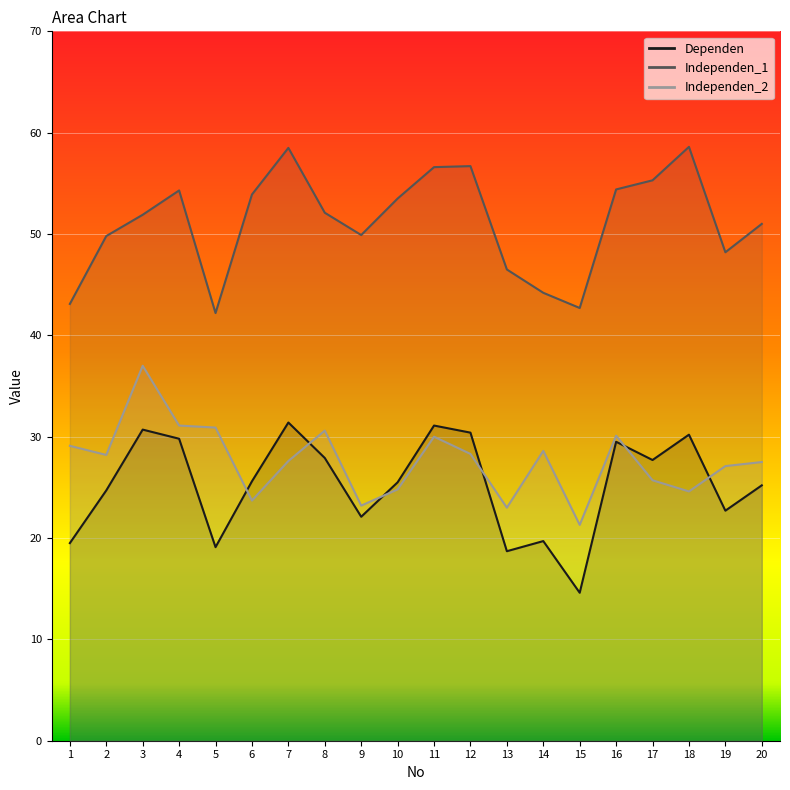

What are all the series names shown in the legend?

Dependen, Independen_1, Independen_2